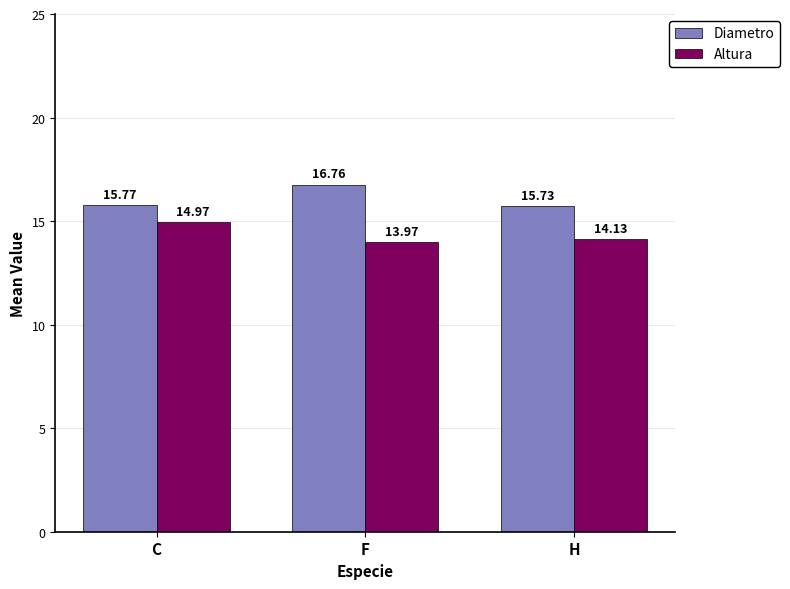

Rank the series at H from highest to lowest value.

Diametro, Altura